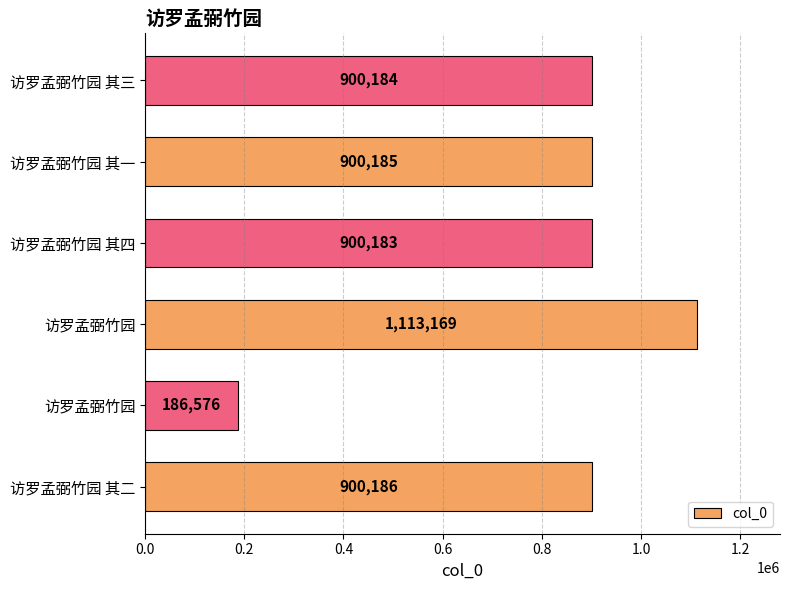

How many bars are there in total?

6